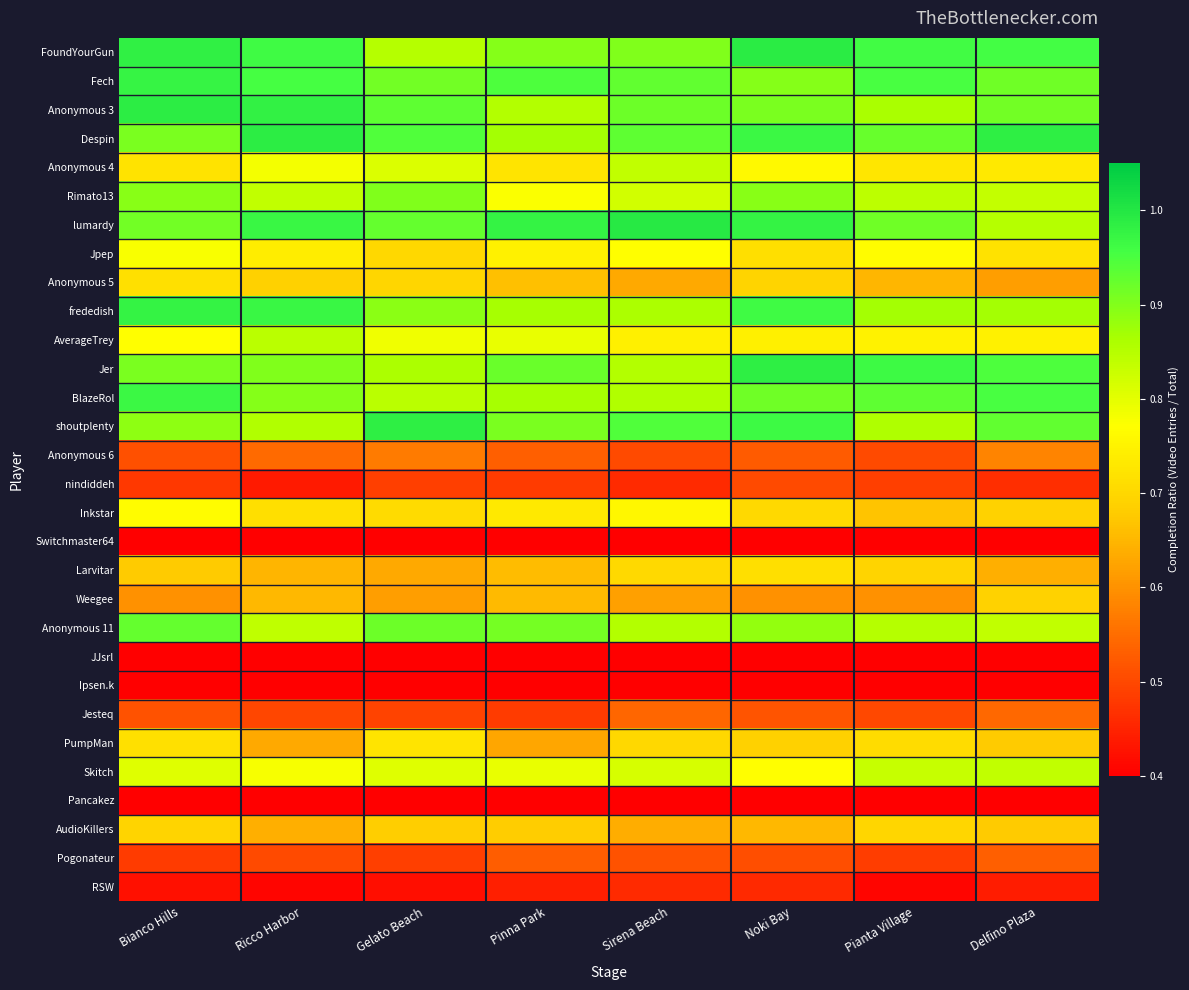

Which category has the lowest value across all series?

Pinna Park